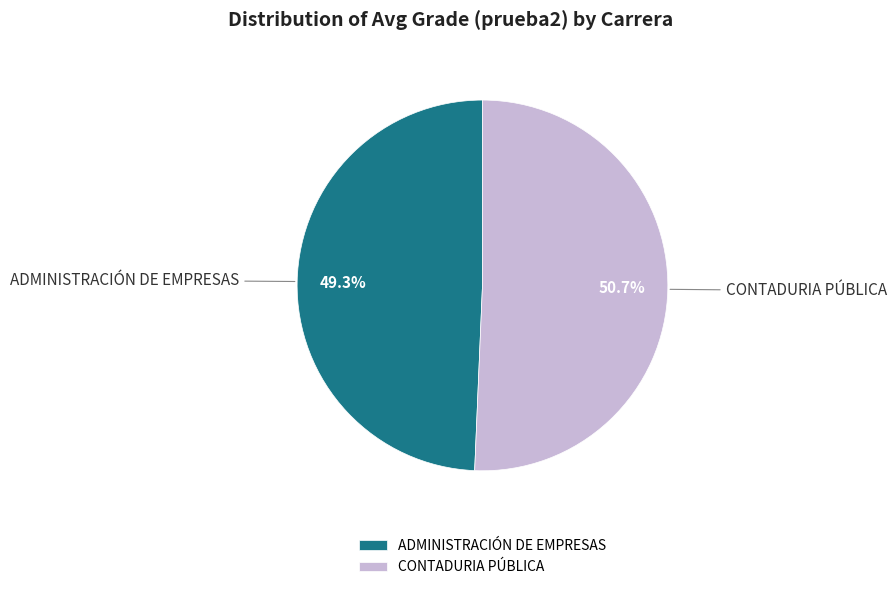

What is the smallest slice in the pie chart?

ADMINISTRACIÓN DE EMPRESAS